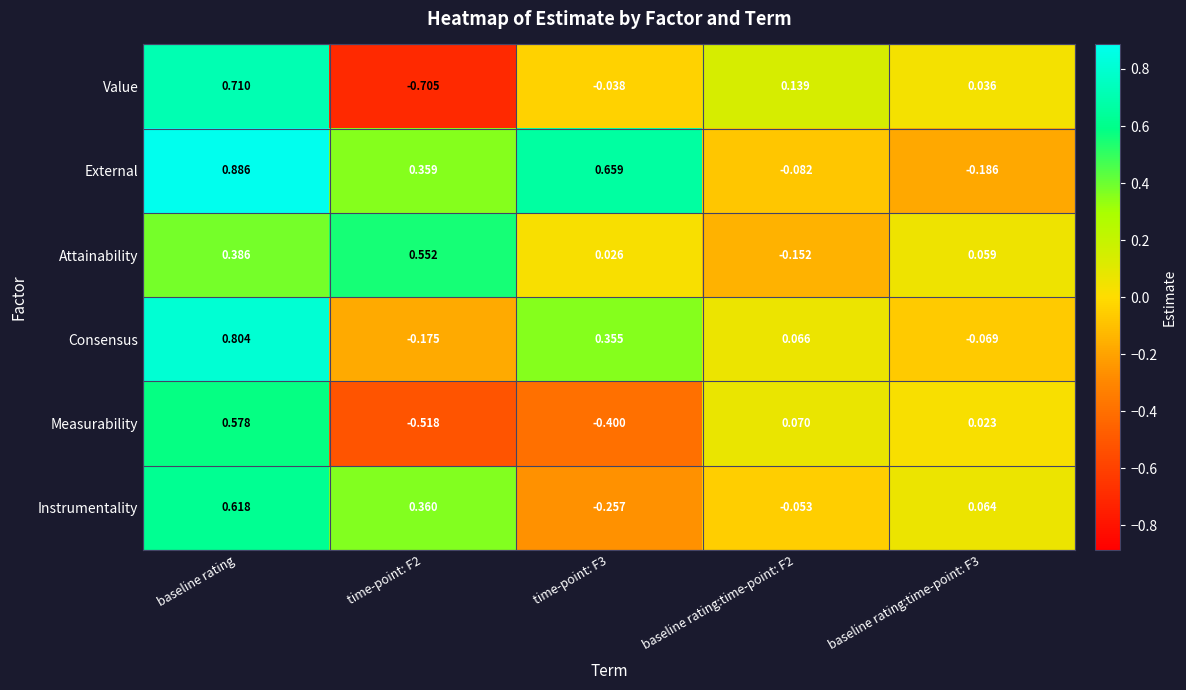

At which category is the sum across all series the highest?

baseline rating